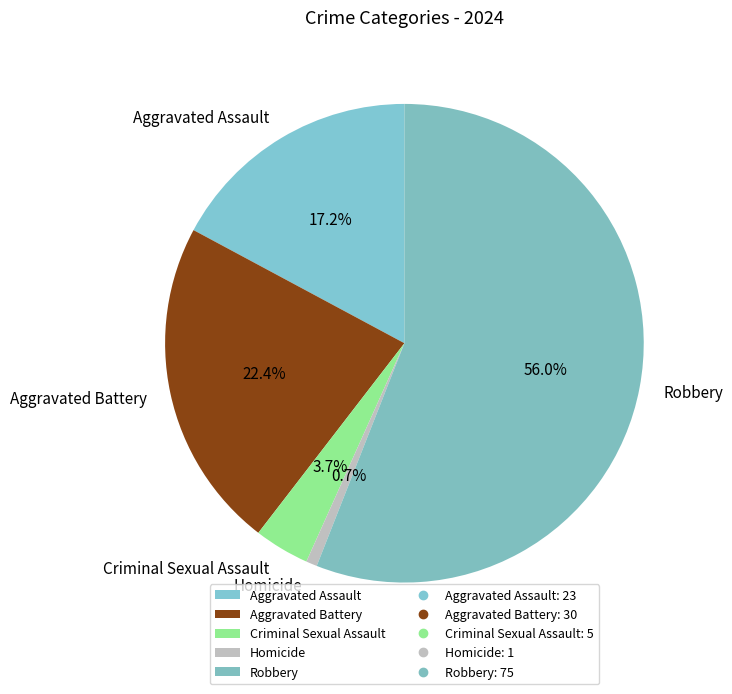

Approximately how many times larger is the value at Aggravated Battery compared to Robbery?

0.4